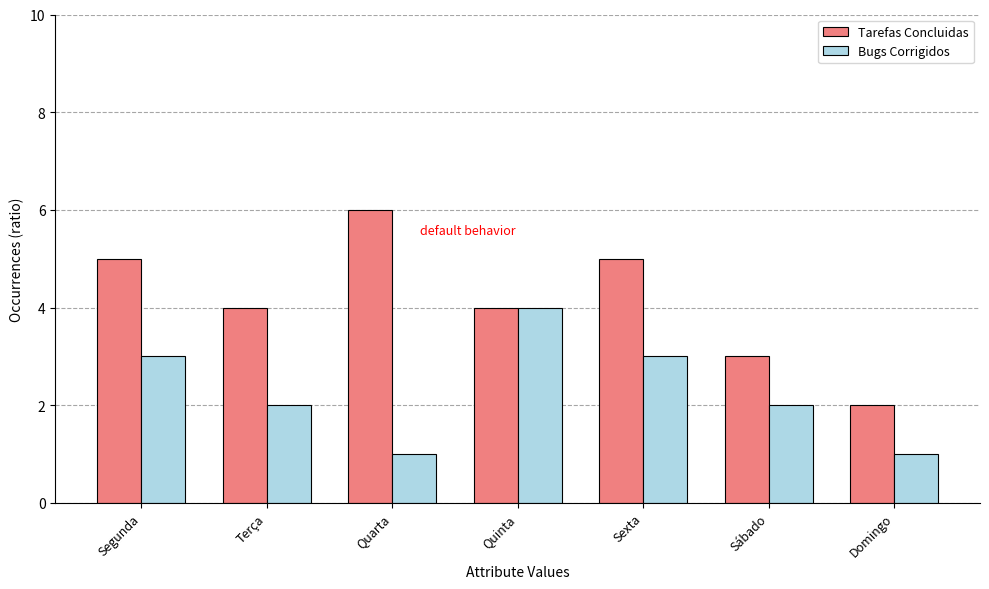

Which series has the largest total across all categories?

Tarefas Concluidas